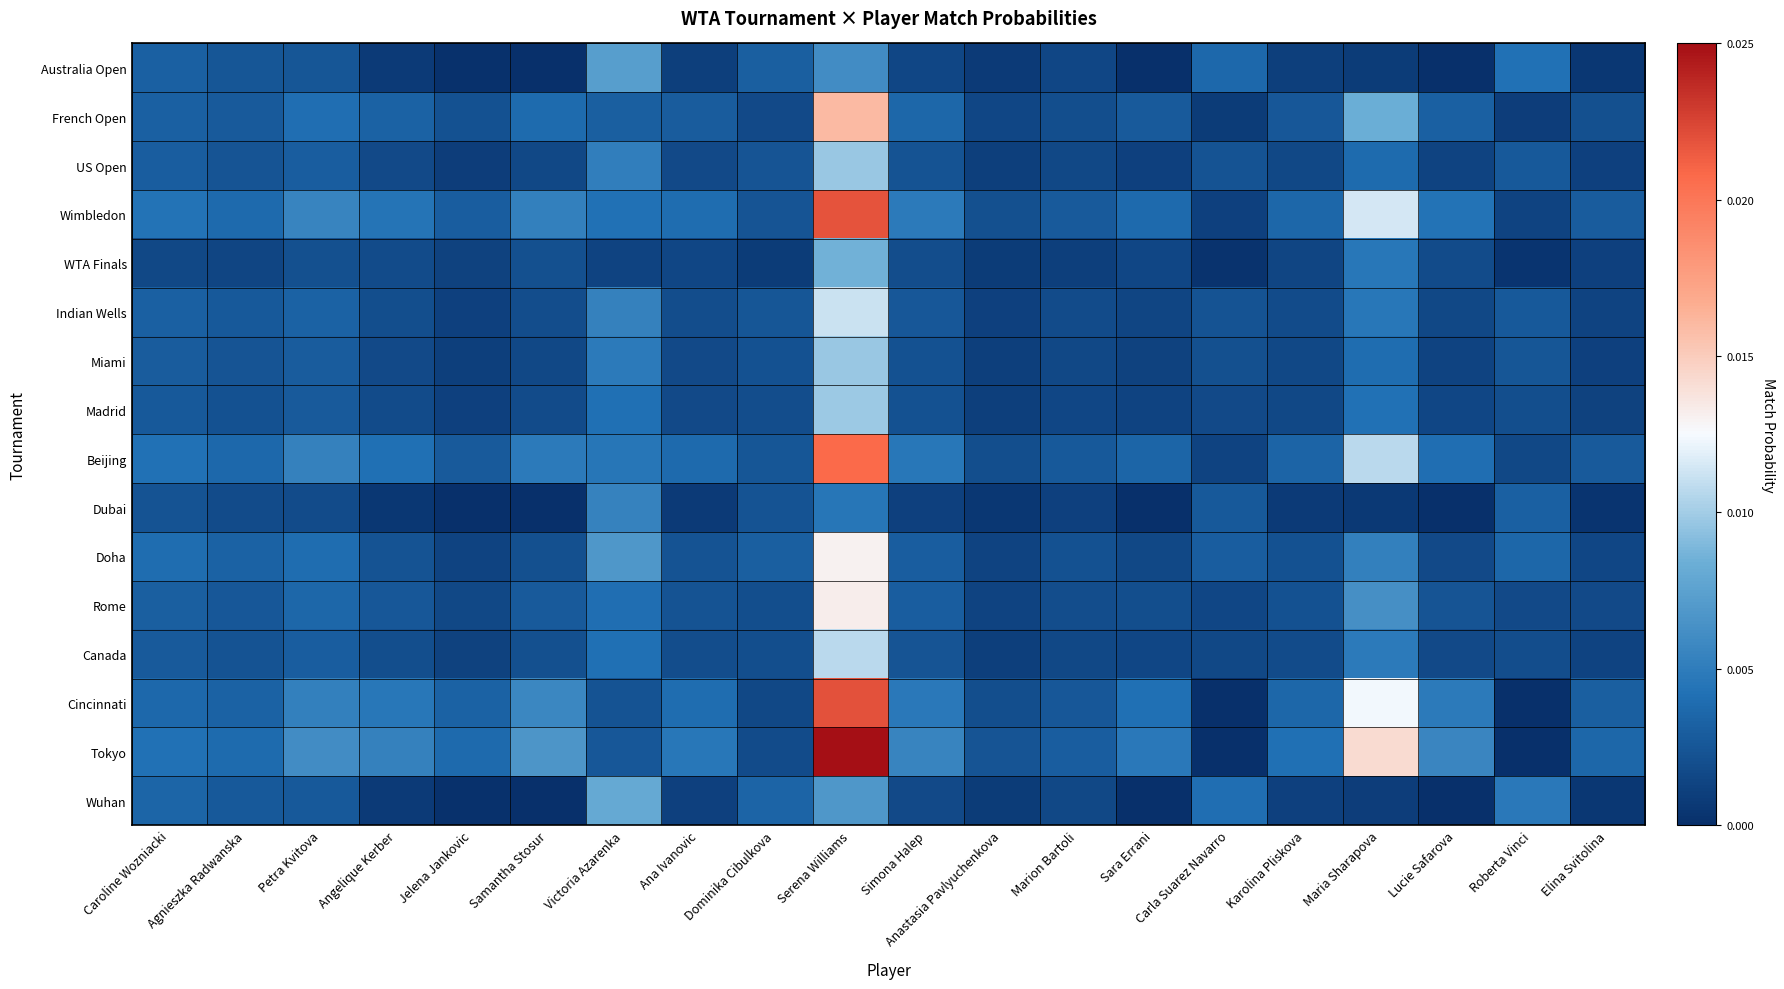

Which series changed the most between Caroline Wozniacki and Maria Sharapova?

Tokyo